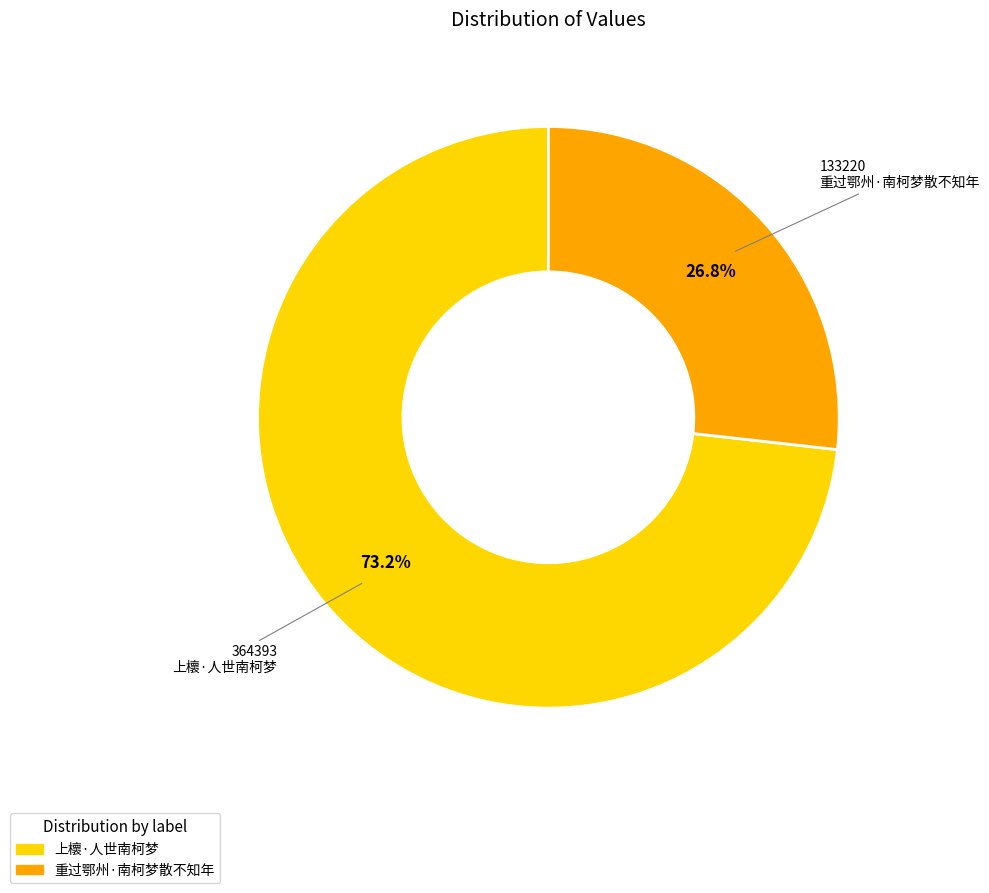

To the nearest percent, what is the difference between the 上櫰·人世南柯梦 and 重过鄂州·南柯梦散不知年 slice percentages?

46%